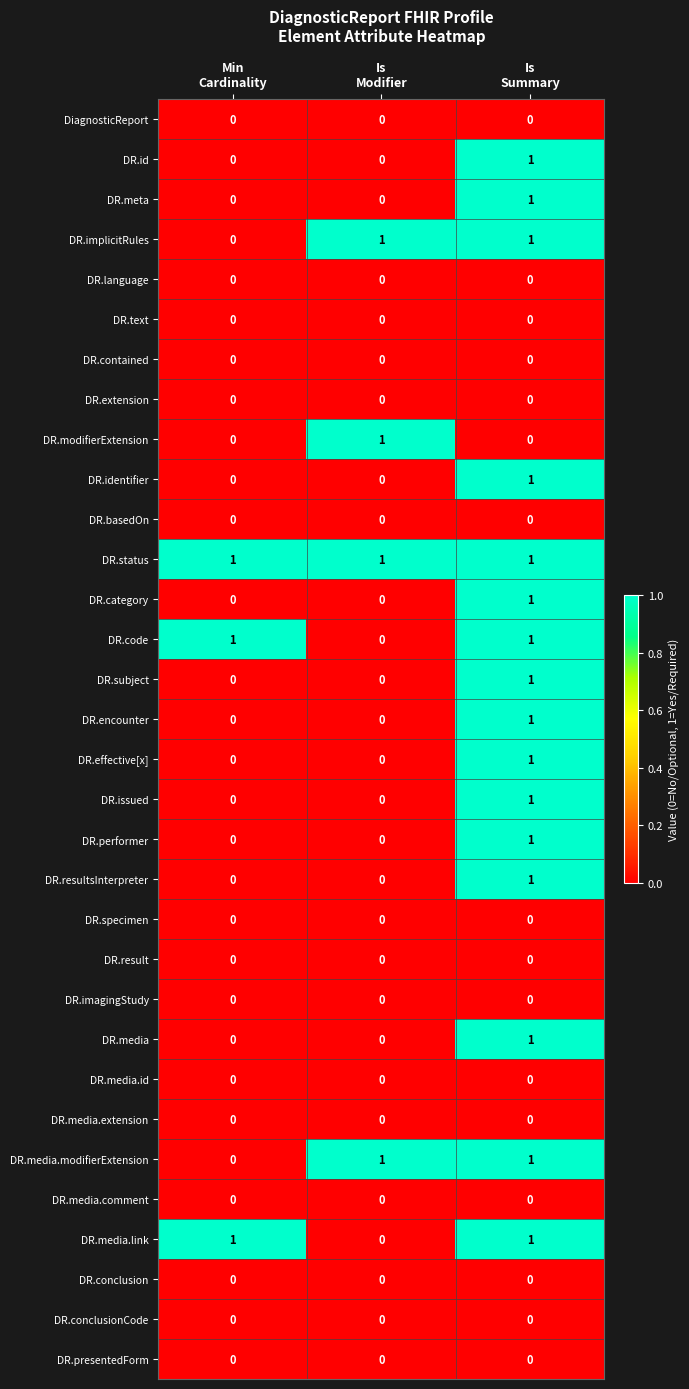

Which series has the largest total across all categories?

DR.status